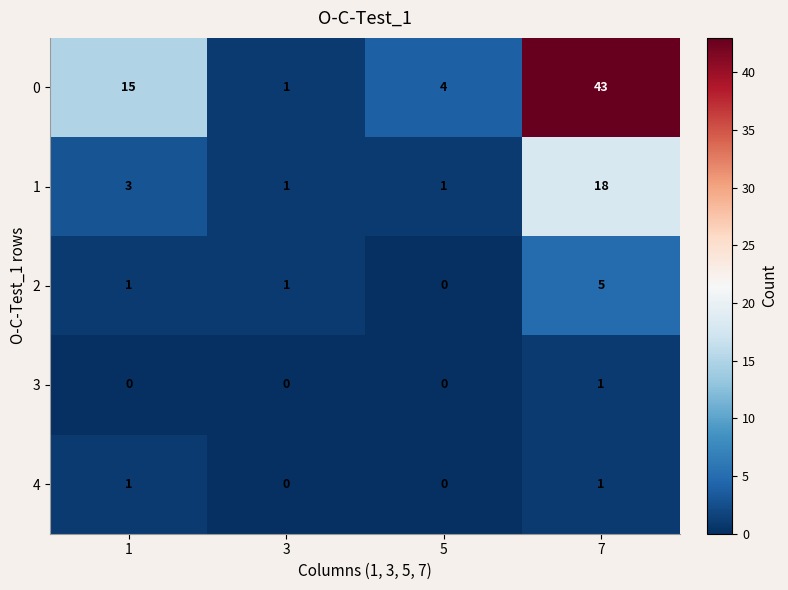

Is the value of 0 at 5 greater than the value of 3 at 5?

Yes